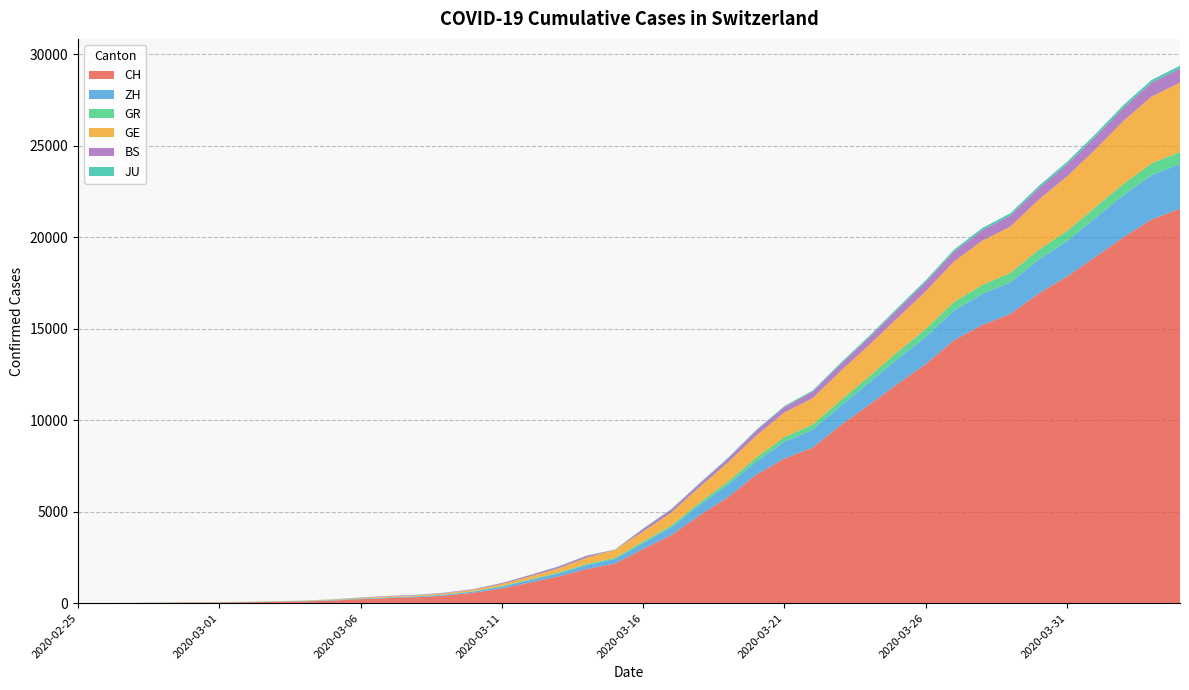

Reading right to left, transcribe all the data shown in this chart.

CH: 21554	20978	20005	18915	17852	16928	15809	15207	14367	13064	11975	10838	9735	8498	7904	7014	5788	4801	3722	2954	2160	1866	1461	1124	806	569	419	327	280	219	142	97	69	50	36	30	20	8	4	0
ZH: 2450	2417	2289	2125	1936	1848	1722	1690	1616	1489	1357	1213	1067	978	919	711	679	568	429	326	250	218	163	140	101	62	49	40	34	29	23	15	13	10	7	6	2	2	0	0
GR: 657	649	622	592	547	535	519	495	474	433	393	343	300	284	258	226	182	128	101	84	71	56	53	43	31	22	18	18	17	16	14	12	9	9	6	6	6	2	2	0
GE: 3788	3650	3445	3160	2984	2743	2530	2419	2215	2057	1856	1717	1600	1445	1342	1204	1035	857	705	551	430	347	225	154	113	79	60	45	43	30	20	16	14	11	10	9	5	1	1	0
BS: 767	754	714	687	653	617	605	569	530	501	462	410	374	356	297	270	220	181	164	143	0	100	92	73	49	33	28	24	21	15	8	3	3	1	1	1	1	1	0	0
JU: 154	149	149	145	140	128	127	119	114	100	92	82	69	61	54	44	36	32	29	25	19	18	17	12	7	7	7	5	5	4	4	2	2	1	1	1	1	1	0	0